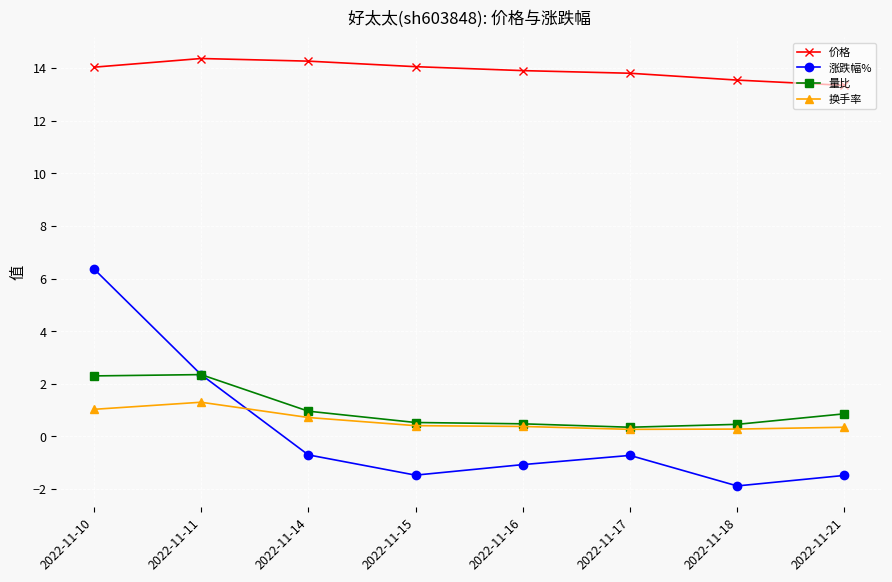

What is the spread (max minus min) of values at 2022-11-17?

14.5